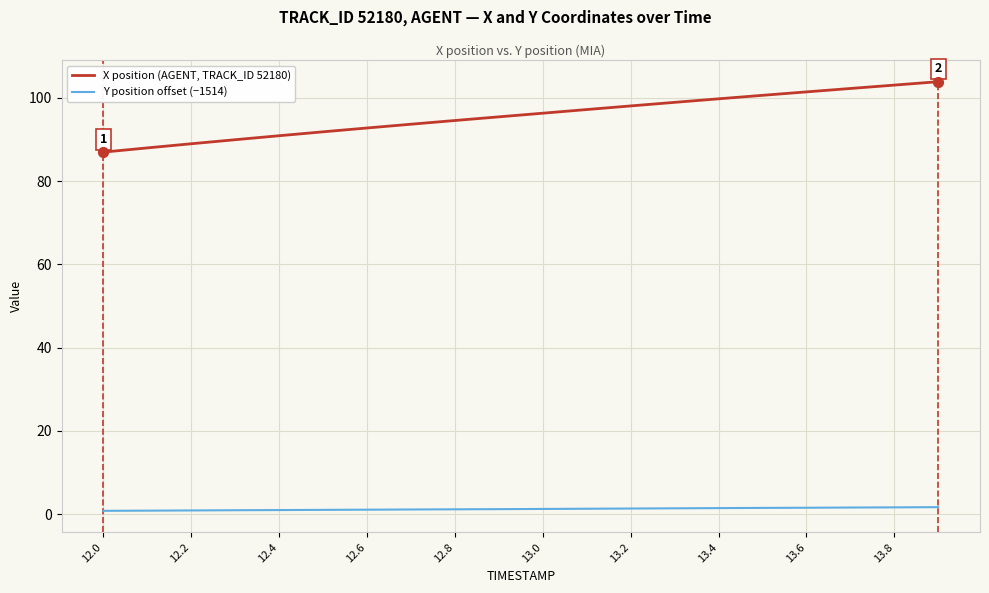

At how many categories does at least one series exceed 23?

20